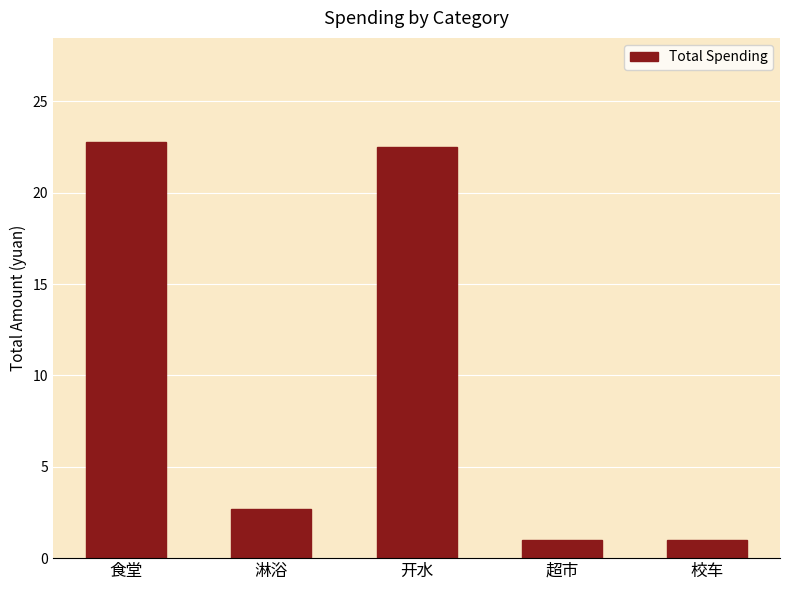

What value does the data have at 开水?

22.5